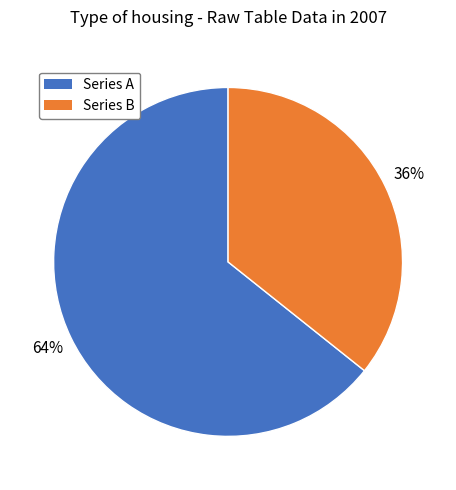

Is there any slice that represents more than half of the pie?

Yes